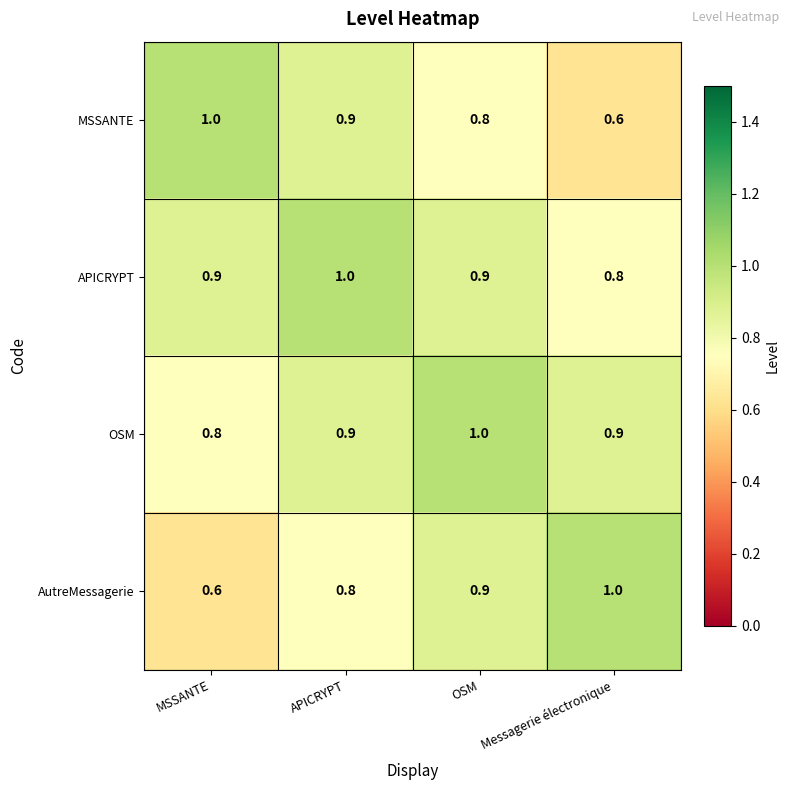

What is the total value across all series at APICRYPT?

3.6